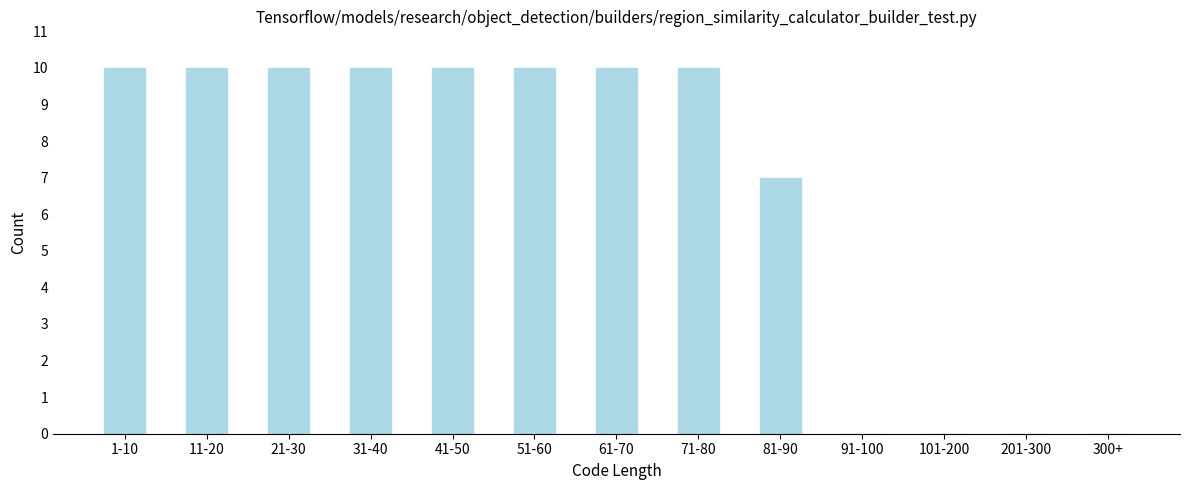

Reading left to right, list all the values displayed in this chart.

1-10=10	11-20=10	21-30=10	31-40=10	41-50=10	51-60=10	61-70=10	71-80=10	81-90=7	91-100=0	101-200=0	201-300=0	300+=0